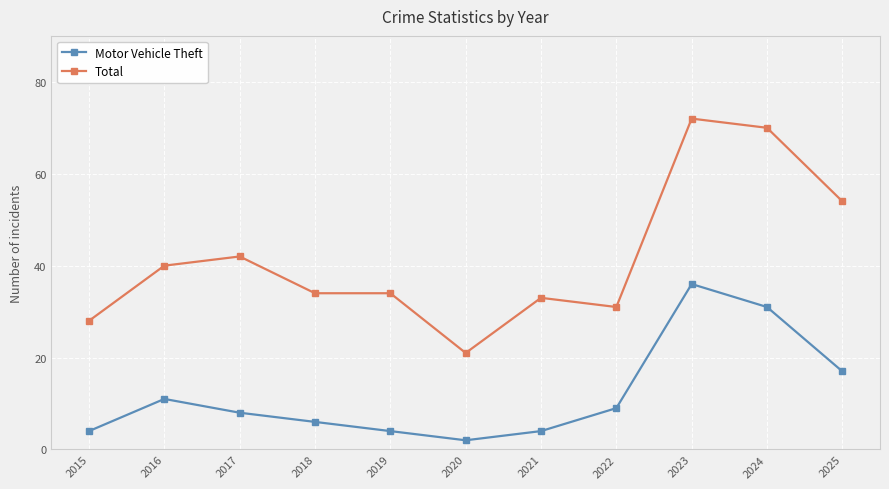

How many data points does each series have?

11